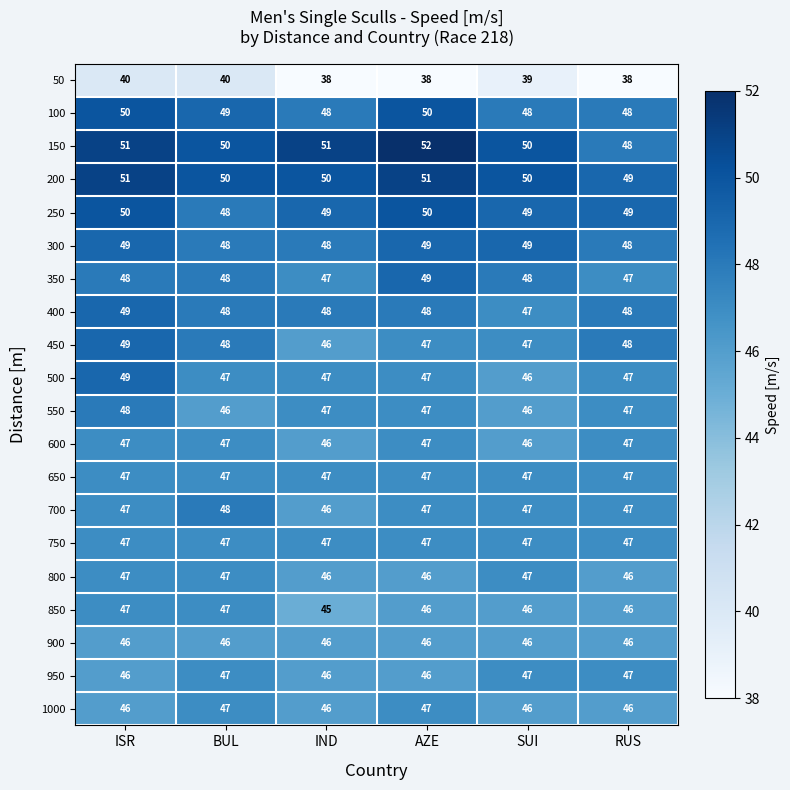

Which category has the highest value across all series?

AZE